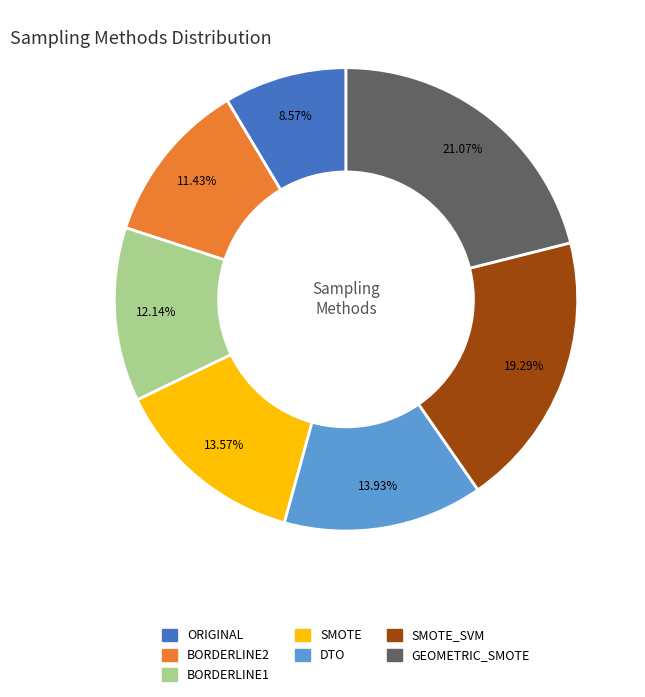

To the nearest percent, what is the average slice percentage?

14%